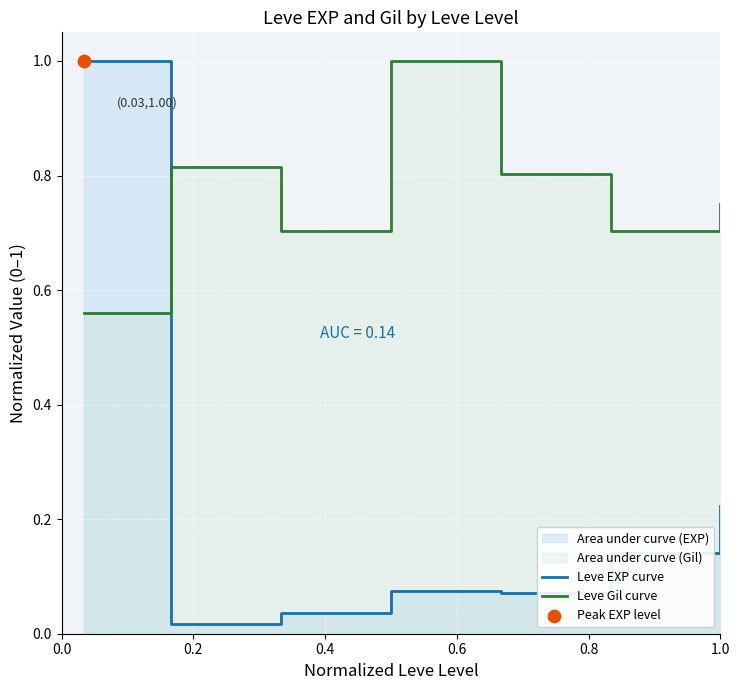

At how many categories does at least one series exceed 0?

7